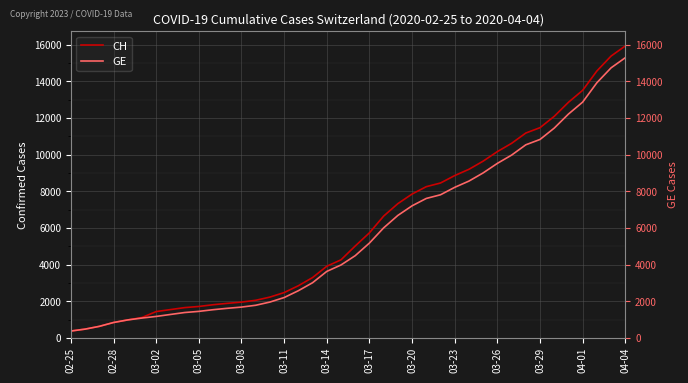

True or false: GE and CH intersect in this chart.

False